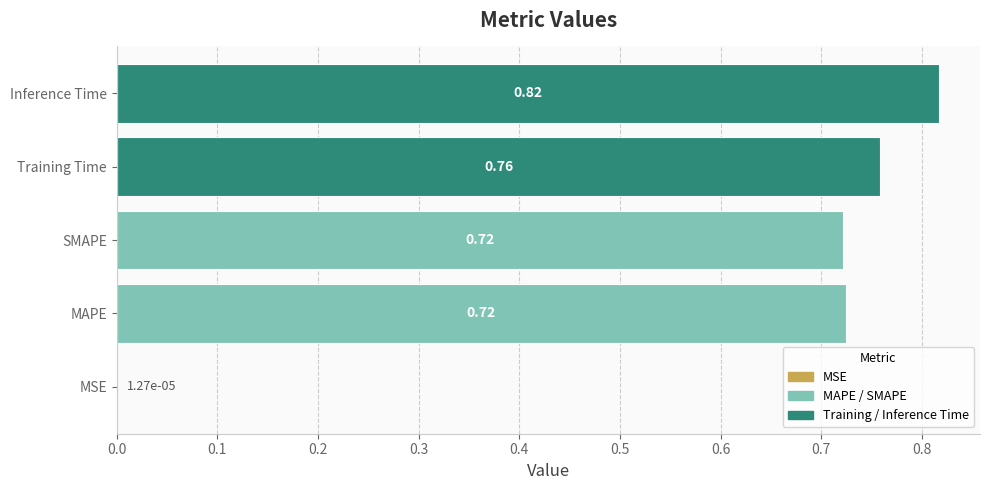

What is the sum of the values at Training Time and SMAPE?

1.5